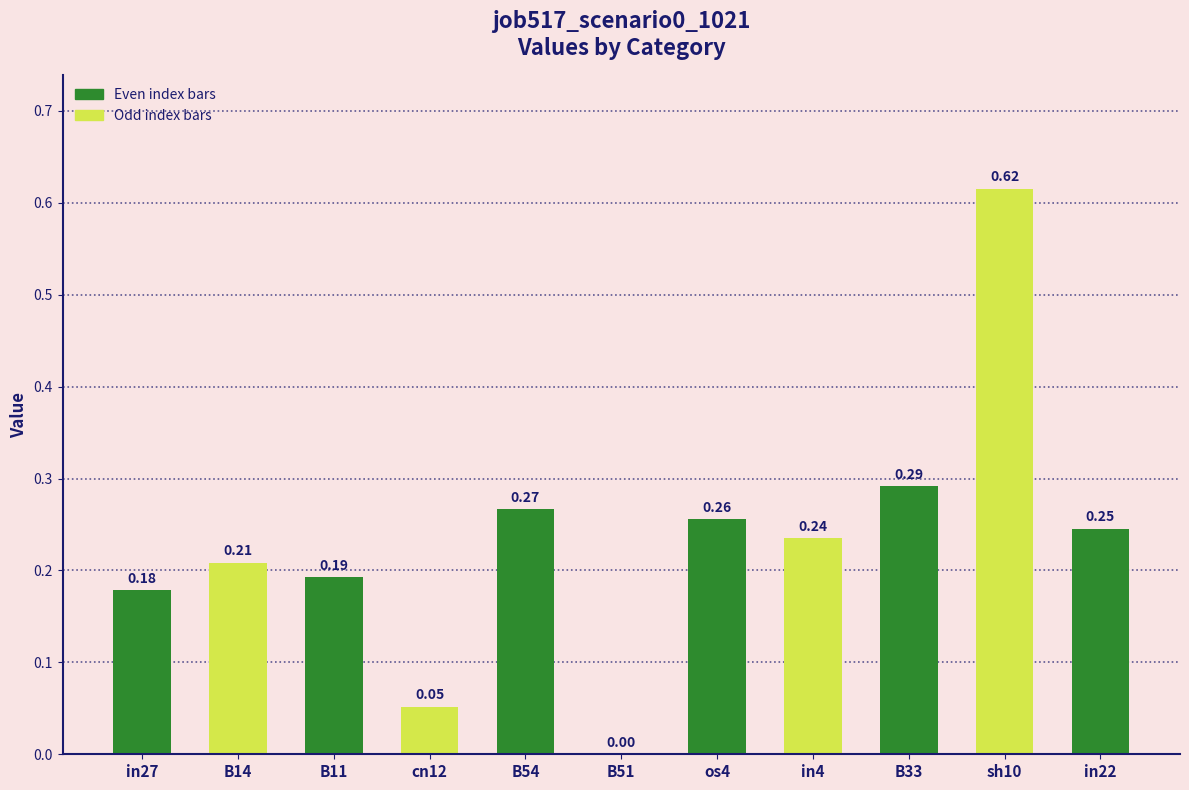

Is it true that the value at in22 is 0.4?

False